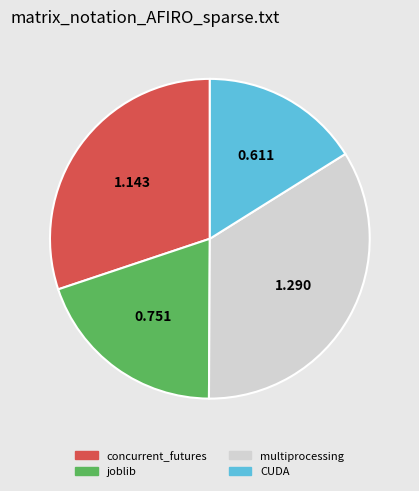

What is the smallest slice in the pie chart?

CUDA